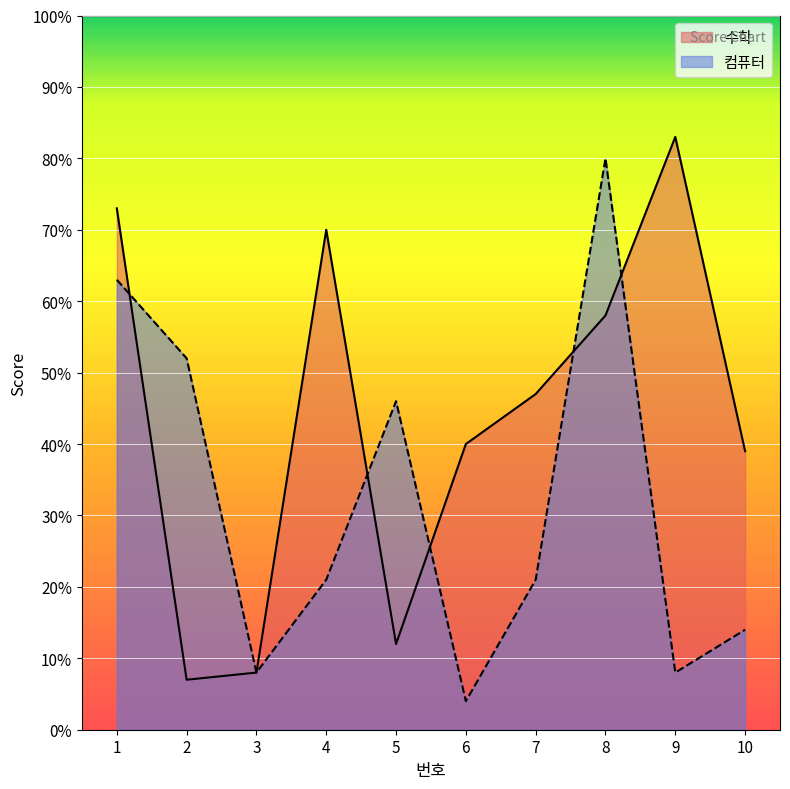

How many interior local valleys does the 컴퓨터 series have?

3